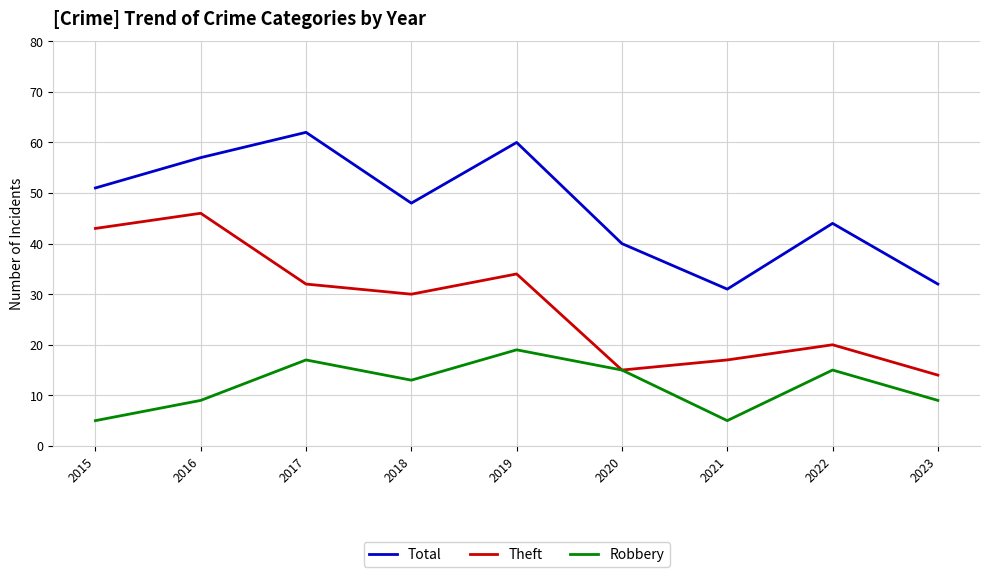

At which category does Total reach its first local valley?

2018